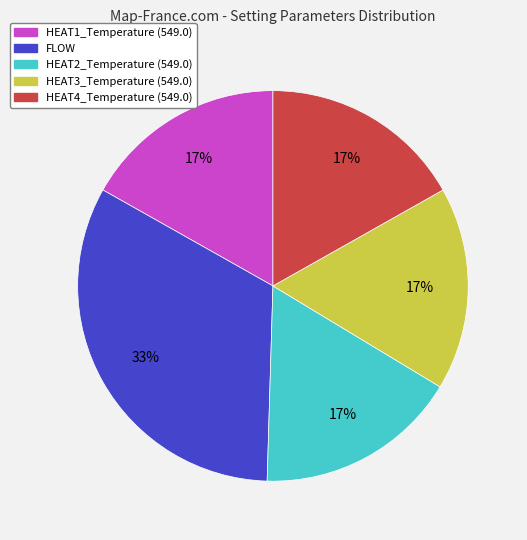

What is the ratio of the value at FLOW to the value at HEAT4_Temperature (549.0)?

1.9